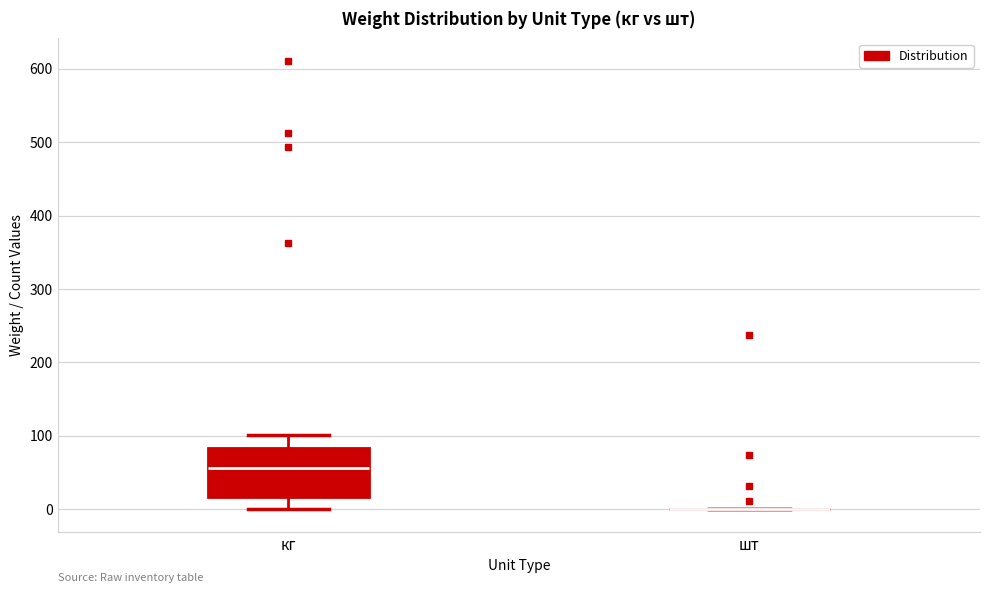

Comparing the boxes themselves (not the whiskers), which one is the tallest?

кг